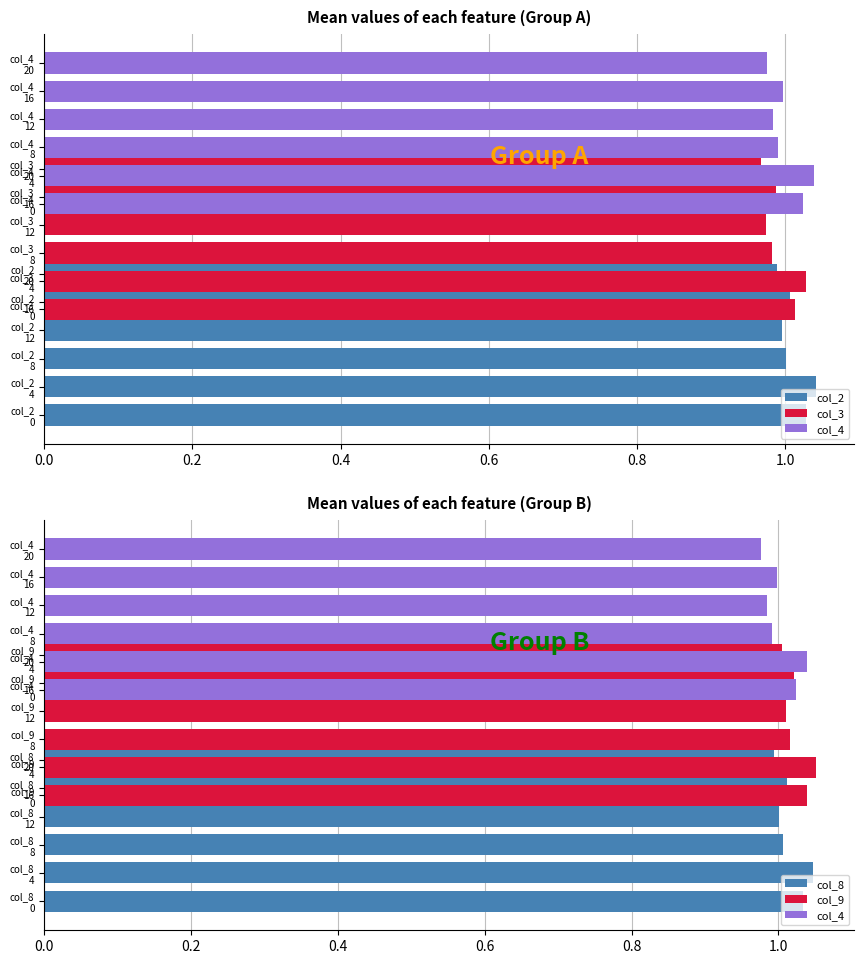

The col_2 series shows 1.0 at col_2 0. True or false?

True